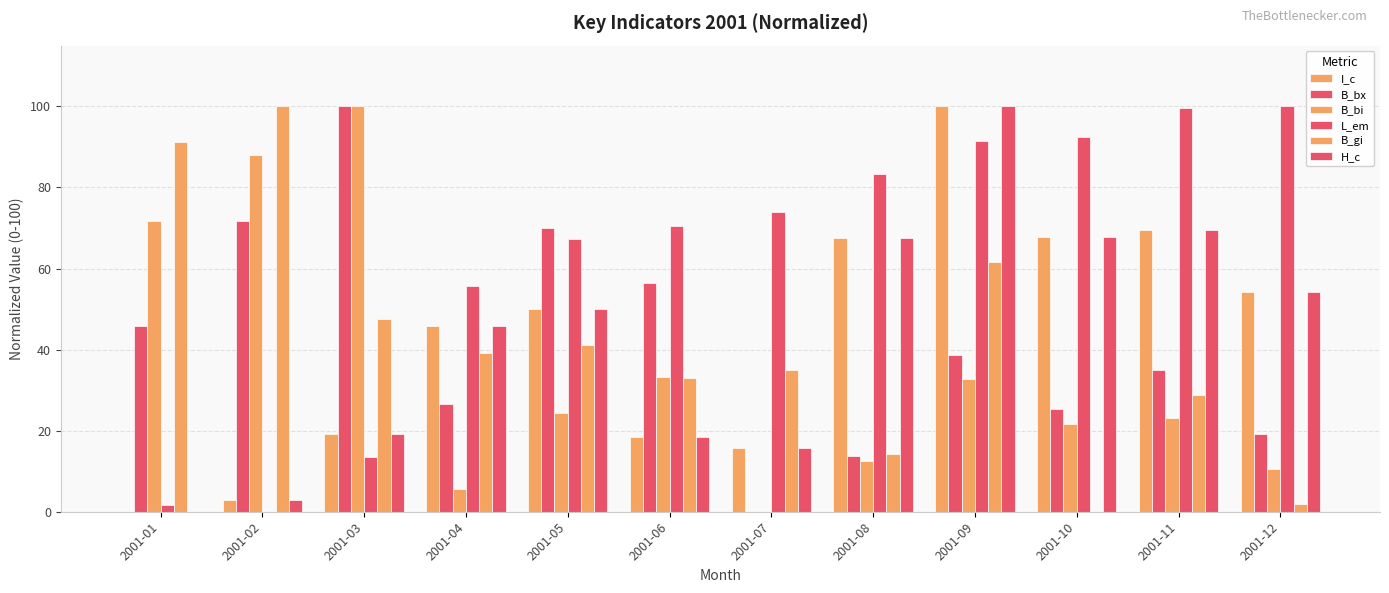

What is the sum of the B_bi values at 2001-10 and 2001-12?

32.2